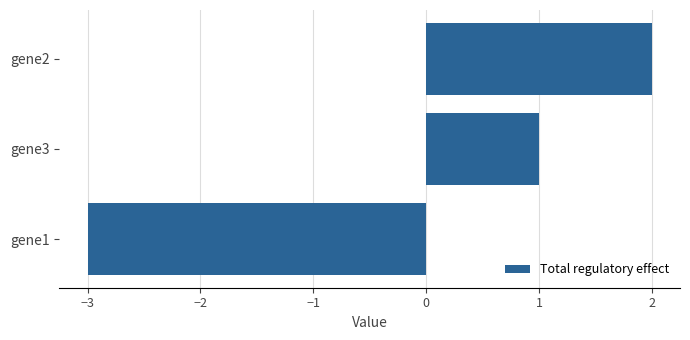

Reading bottom to top, what are all the values shown in this chart?

gene1=-3	gene3=1	gene2=2